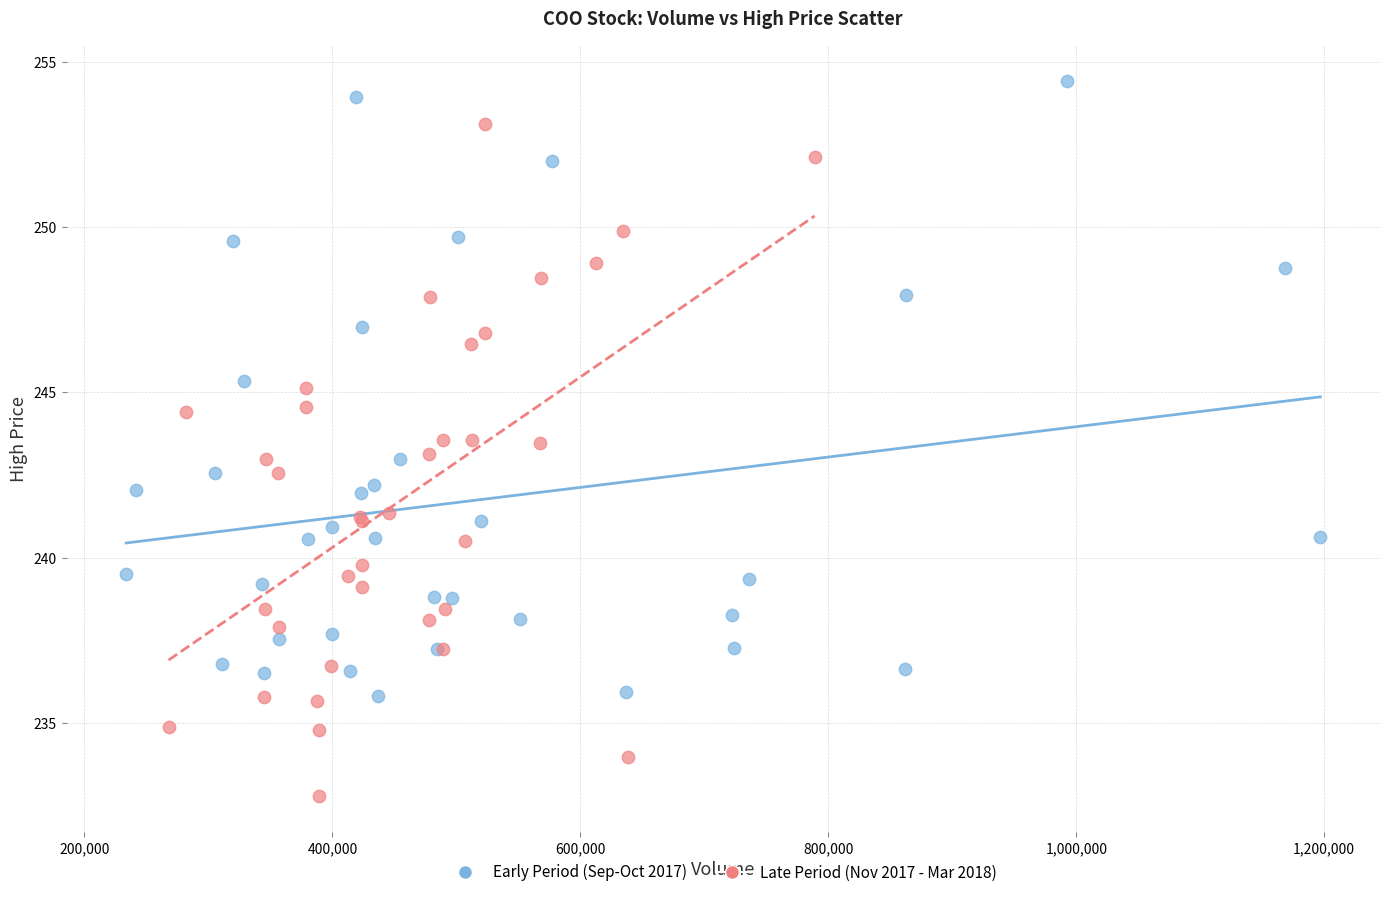

Which series contains the lowest Y value?

Late Period (Nov 2017 - Mar 2018)